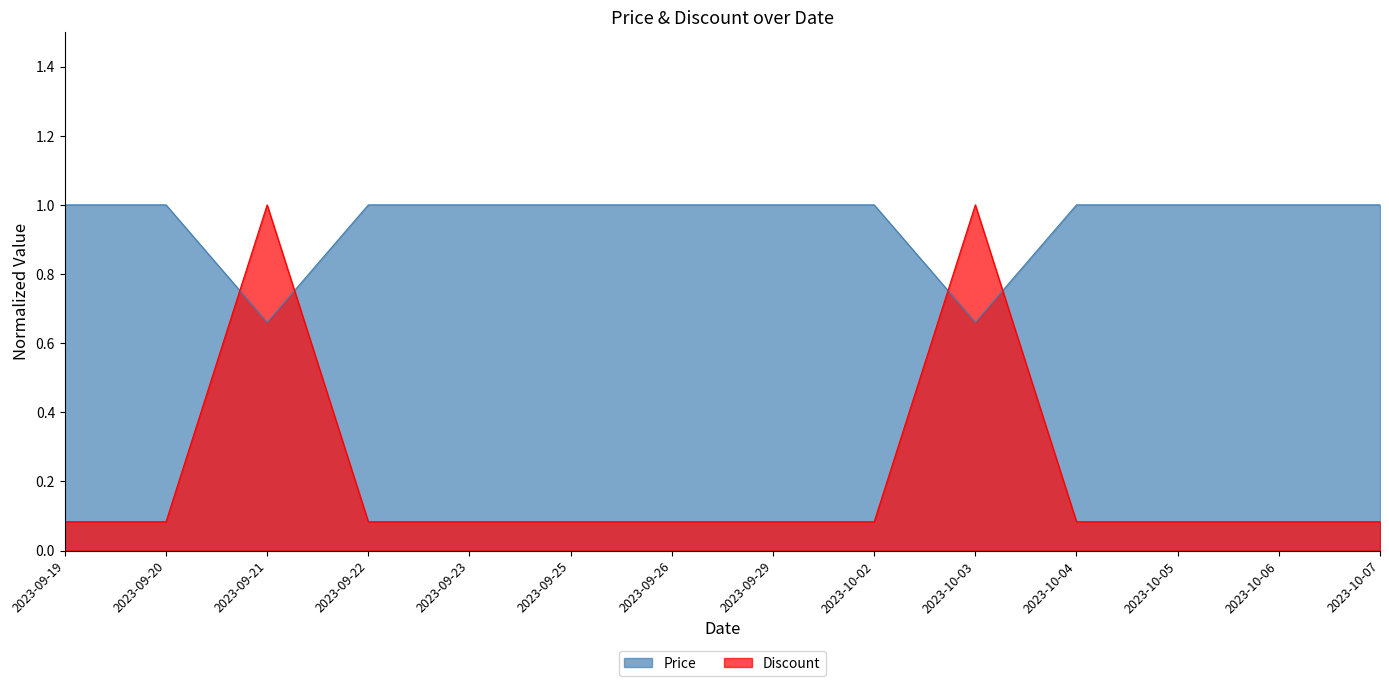

What are all the series names shown in the legend?

Price, Discount